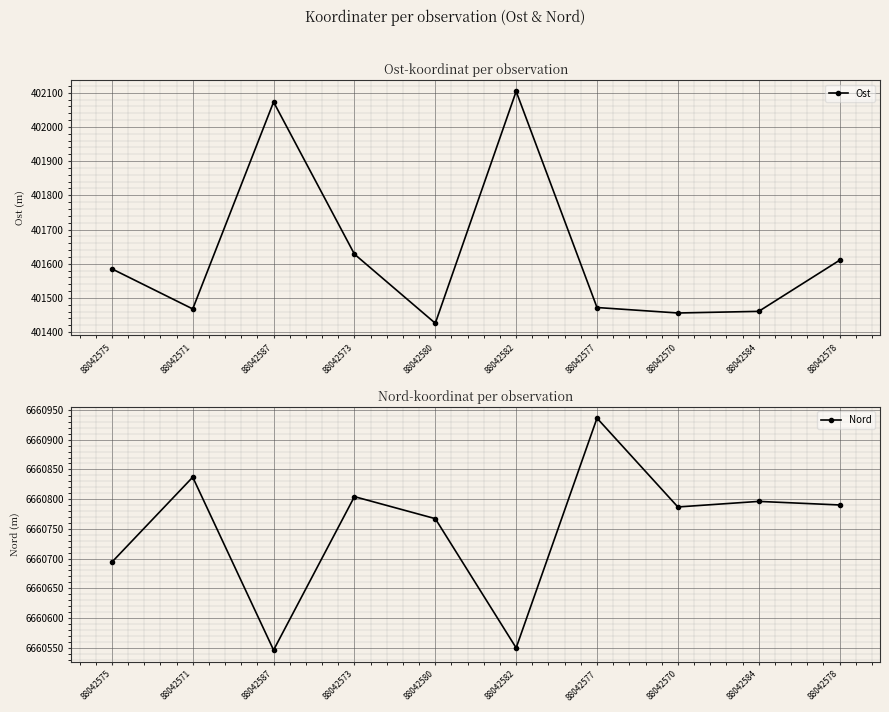

The value of Nord at 88042587 is 6660546.1. True or false?

True